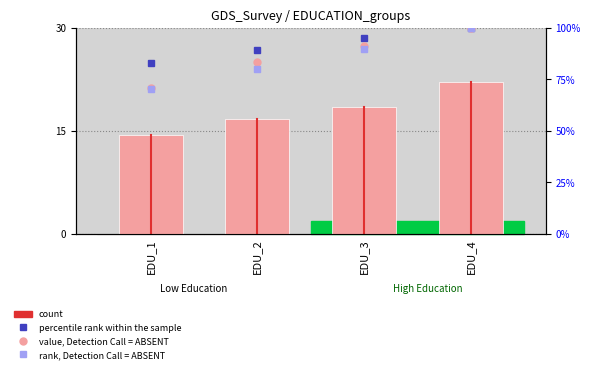

How many distinct data groups are displayed?

4